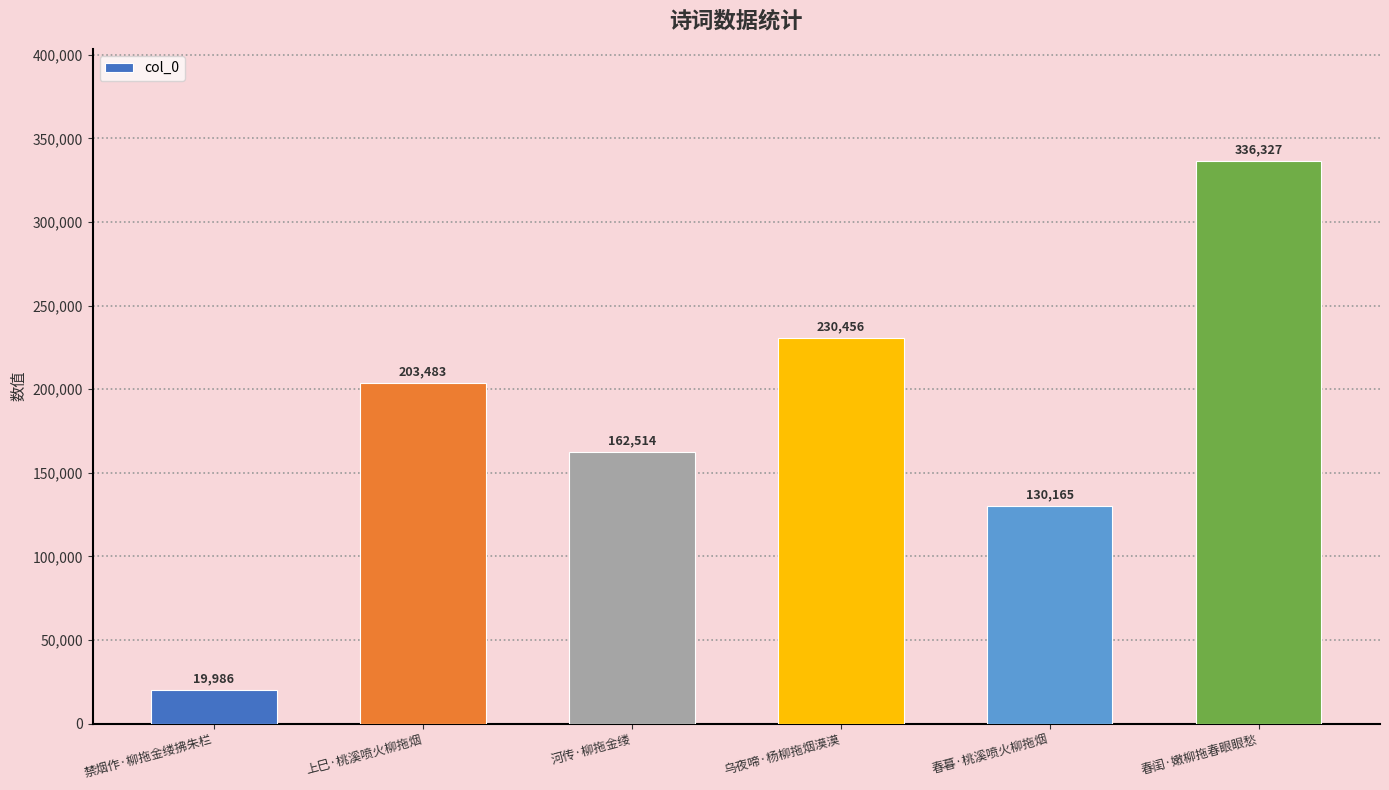

How many series are shown in this chart?

1